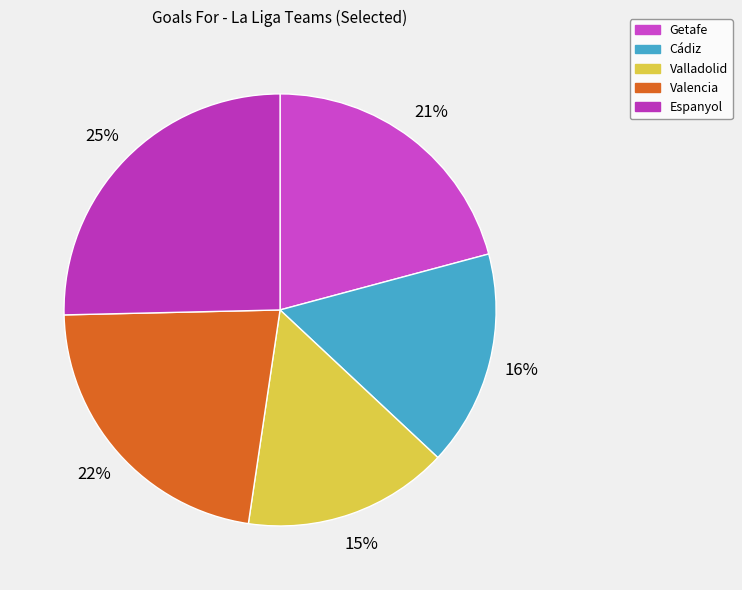

What is the change in value from Getafe to Valladolid?

-7.1